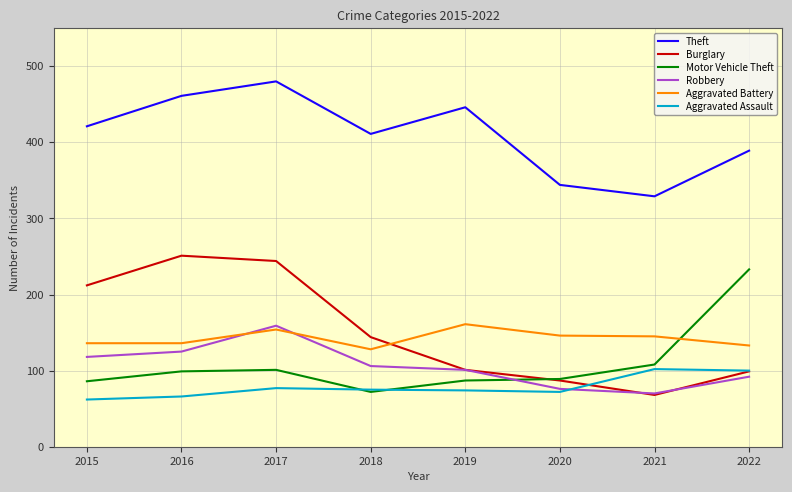

What is the difference between the second highest and minimum values in the Aggravated Assault series?

38